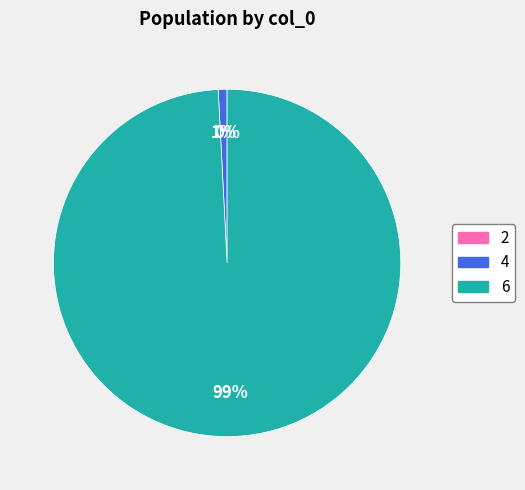

Is there a majority slice in this chart?

Yes